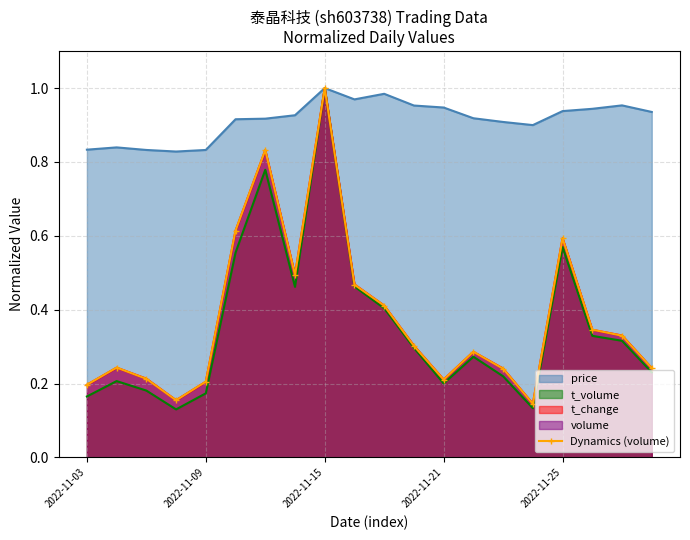

True or false: the data shows 0.2 at 2022-11-03.

True